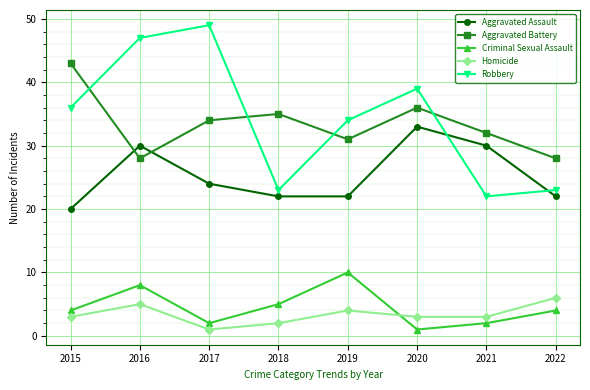

Where is the first local minimum for Criminal Sexual Assault?

2017